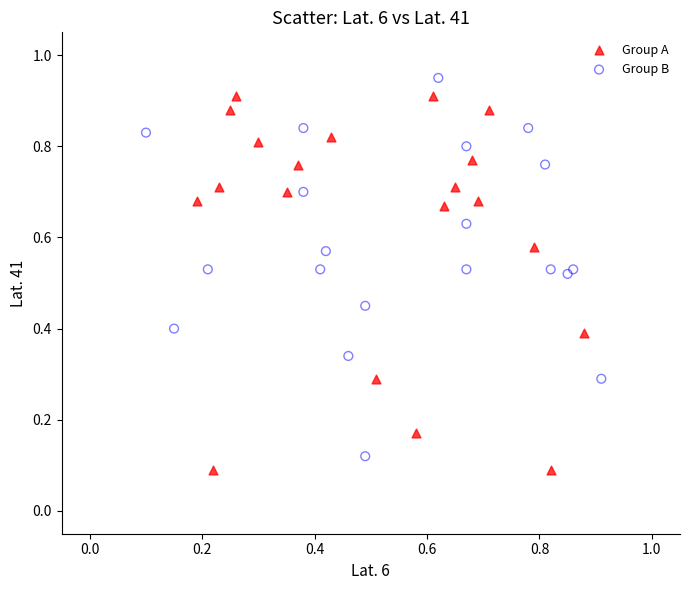

Which series reaches the maximum Y coordinate?

Group B